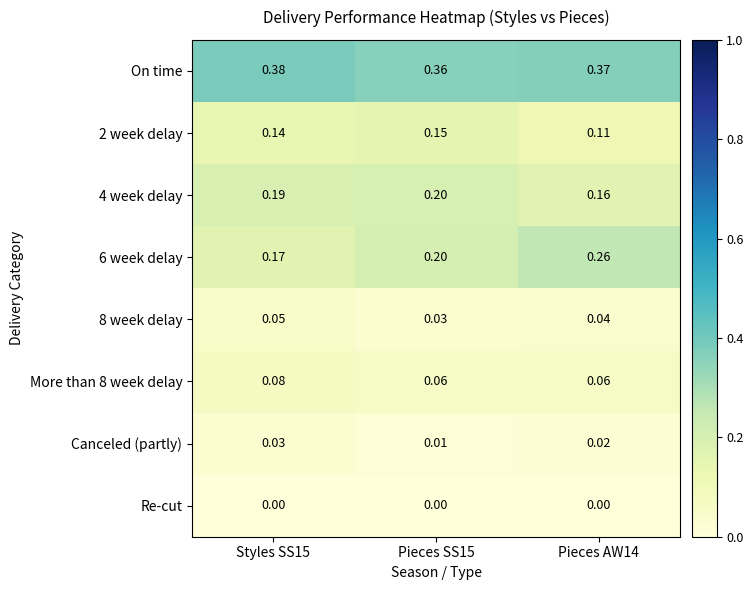

How many data points does each series have?

3